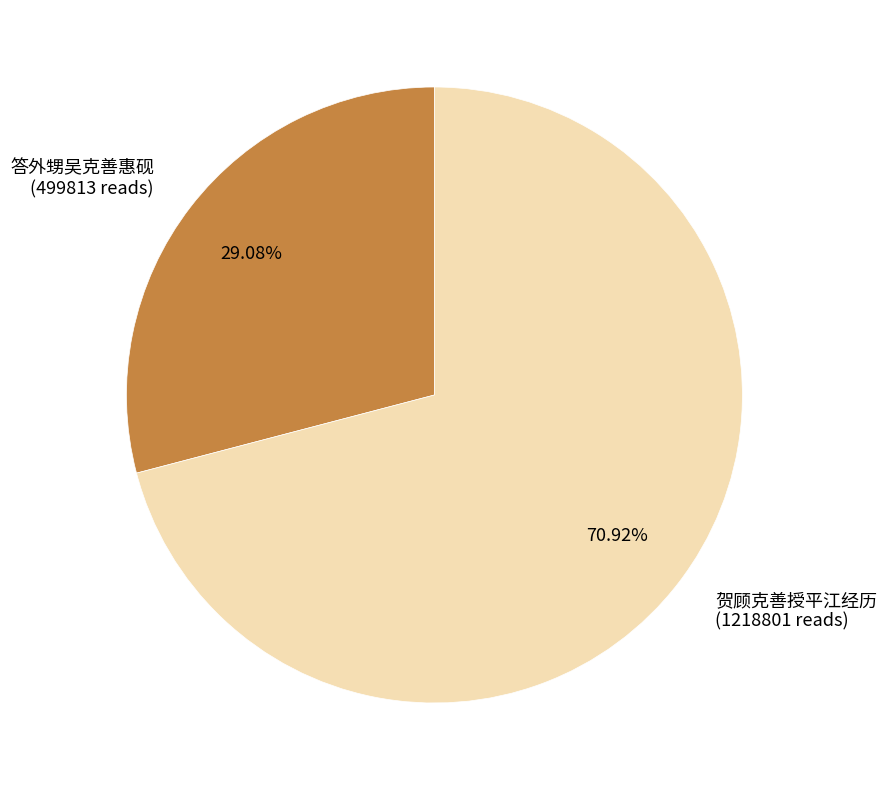

The 答外甥吴克善惠砚 slice represents 22% of the pie. True or false?

False